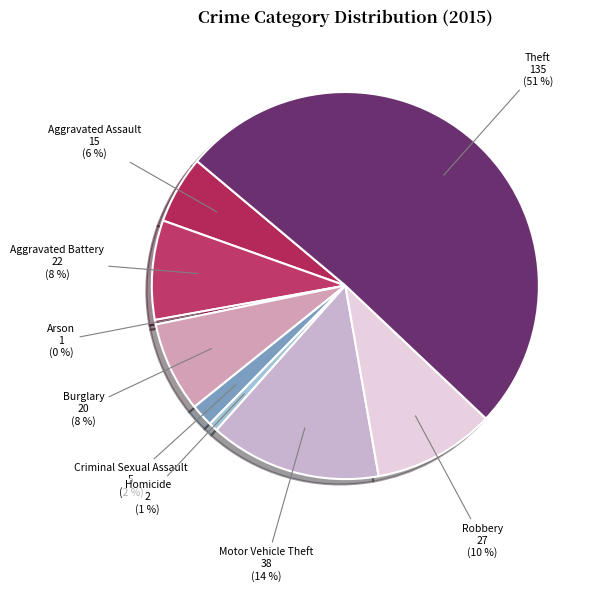

True or false: Motor Vehicle Theft accounts for 3% of the total.

False